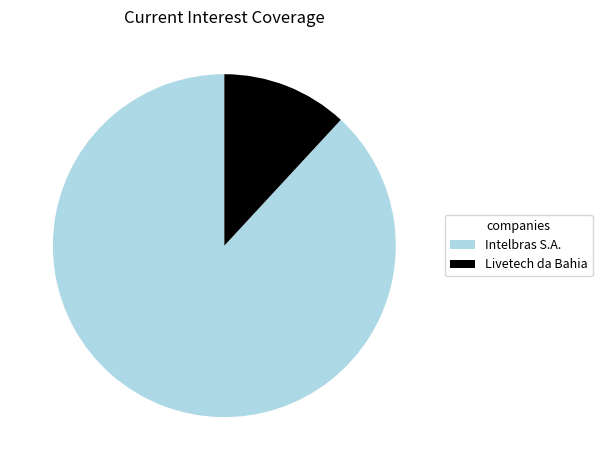

Which has a higher value, Livetech da Bahia or Intelbras S.A.?

Intelbras S.A.